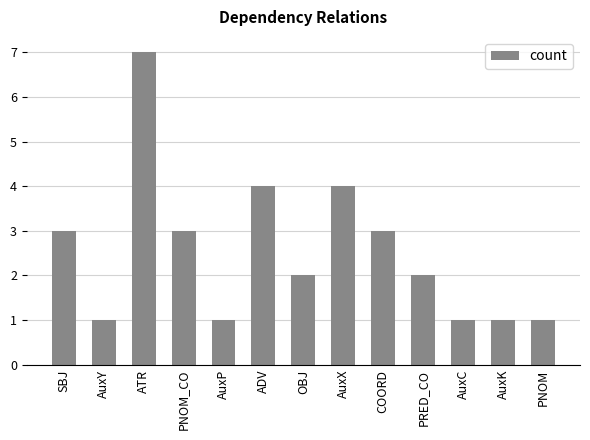

What is the label of the 1st bar from the left?

SBJ